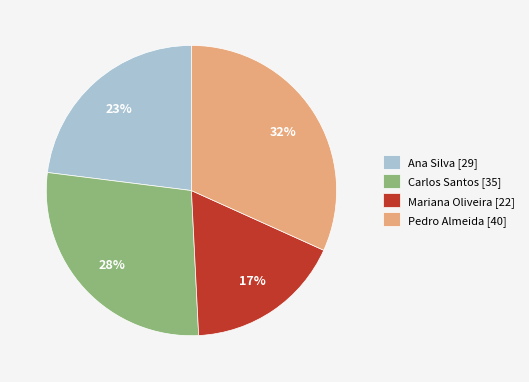

Which slice is the smallest?

Mariana Oliveira